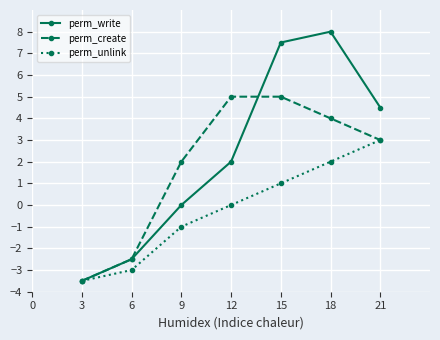

Does the chart display data point markers on the line(s)?

Yes